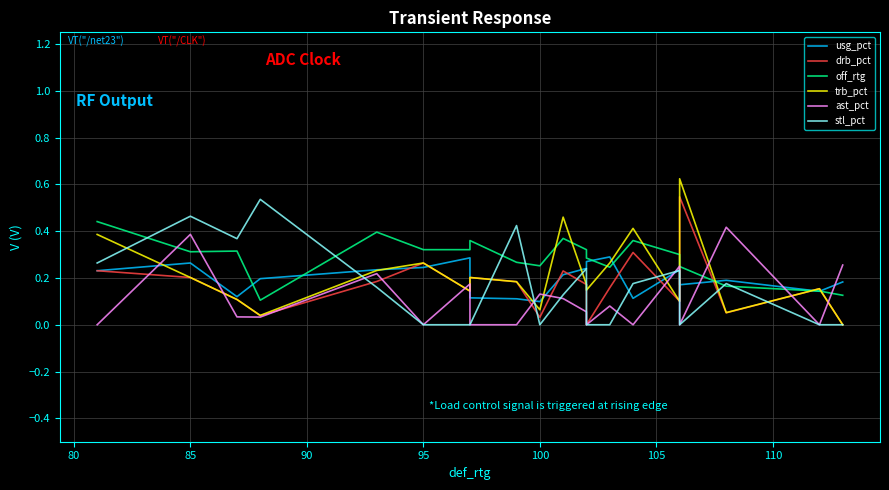

What is the difference between the second highest and minimum values in the off_rtg series?

0.3